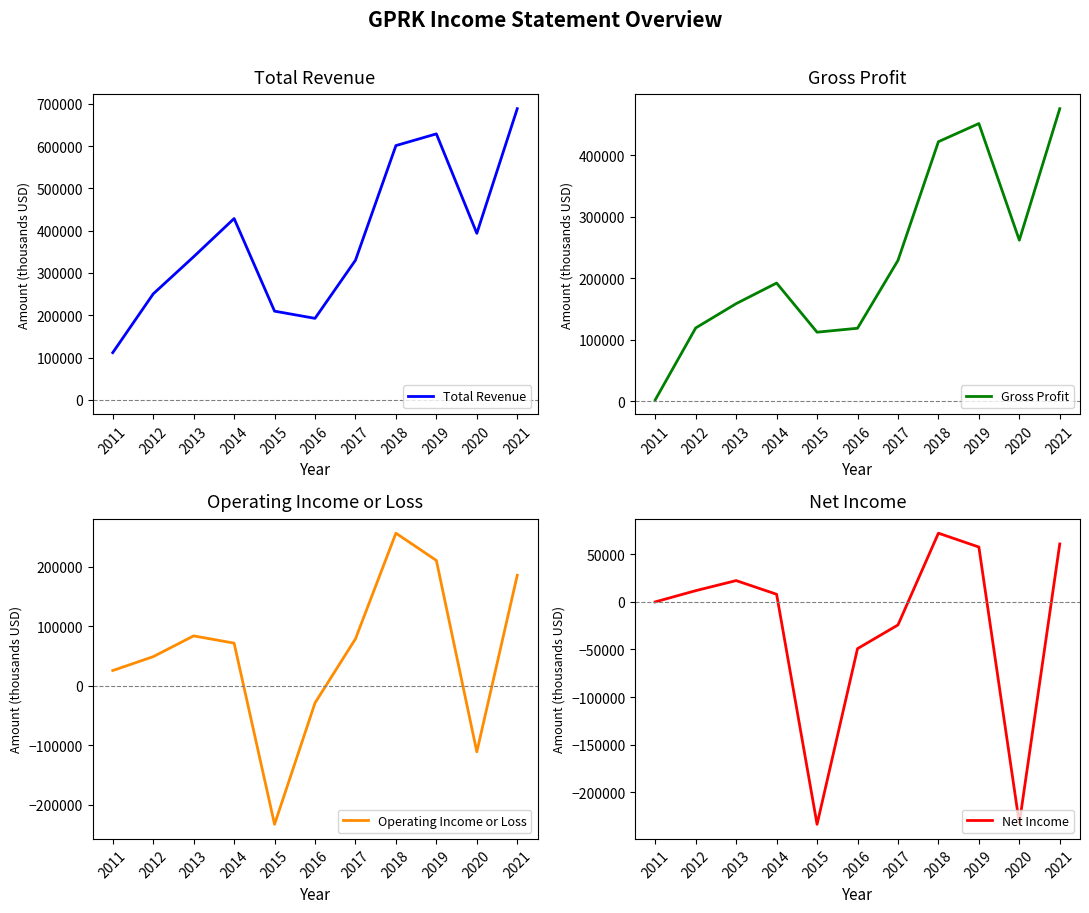

Reading right to left, transcribe all the data shown in this chart.

Total Revenue: 2021=688500	2020=393700	2019=628900	2018=601200	2017=330100	2016=192700	2015=209700	2014=428700	2013=338400	2012=250500	2011=111600
Gross Profit: 2021=476000	2020=262200	2019=451800	2018=422300	2017=229300	2016=119000	2015=112600	2014=192500	2013=159000	2012=119500	2011=2600
Operating Income or Loss: 2021=185800	2020=-110700	2019=210700	2018=256500	2017=79000	2016=-28600	2015=-232500	2014=71800	2013=84000	2012=49100	2011=25800
Net Income: 2021=61100	2020=-233000	2019=57800	2018=72400	2017=-24200	2016=-49100	2015=-234000	2014=8100	2013=22500	2012=11900	2011=100